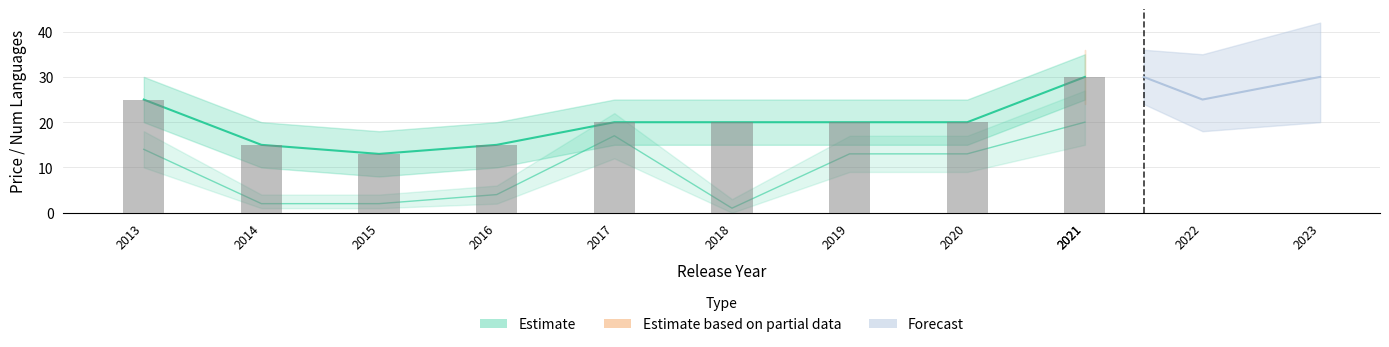

Which has a higher value, 2013 or 2020?

2013